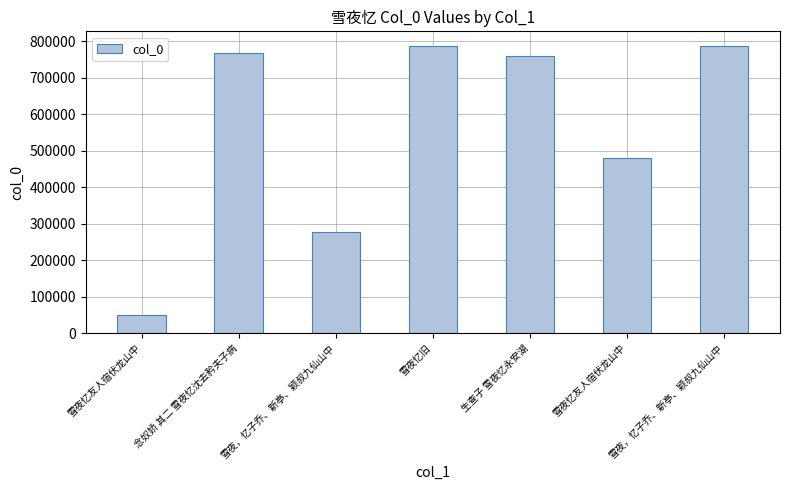

Read the value at 雪夜忆旧, to the nearest 50.

785200